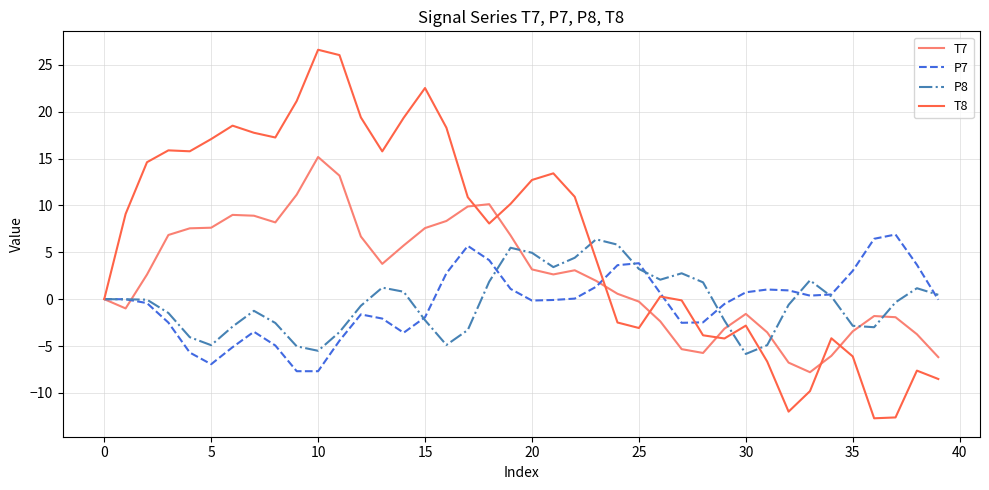

Which series has the largest total across all categories?

T8